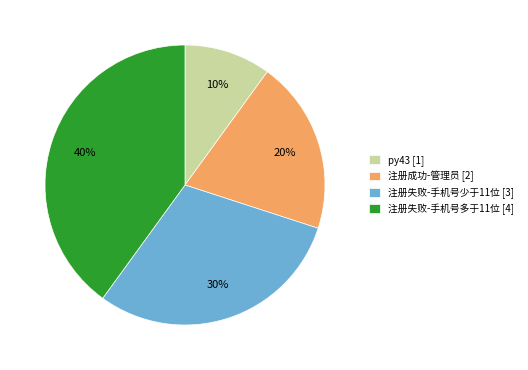

Does any single category account for the majority?

No